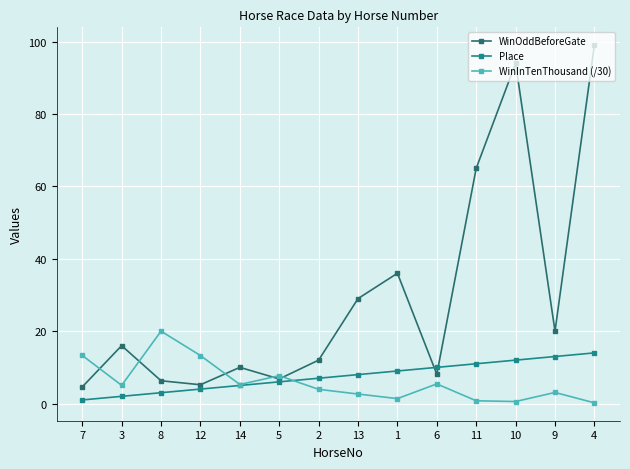

After their last crossing, which series has the higher values: Place or WinOddBeforeGate?

WinOddBeforeGate